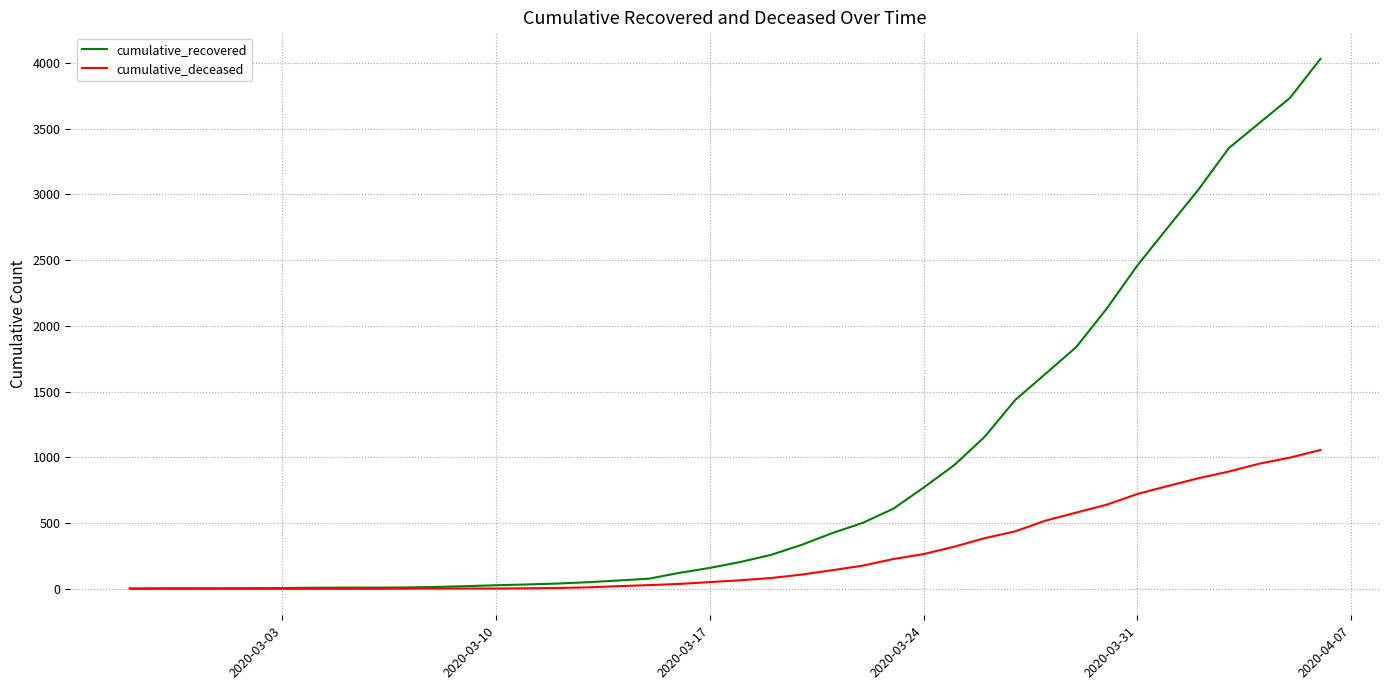

What is the maximum value for cumulative_deceased?

1056